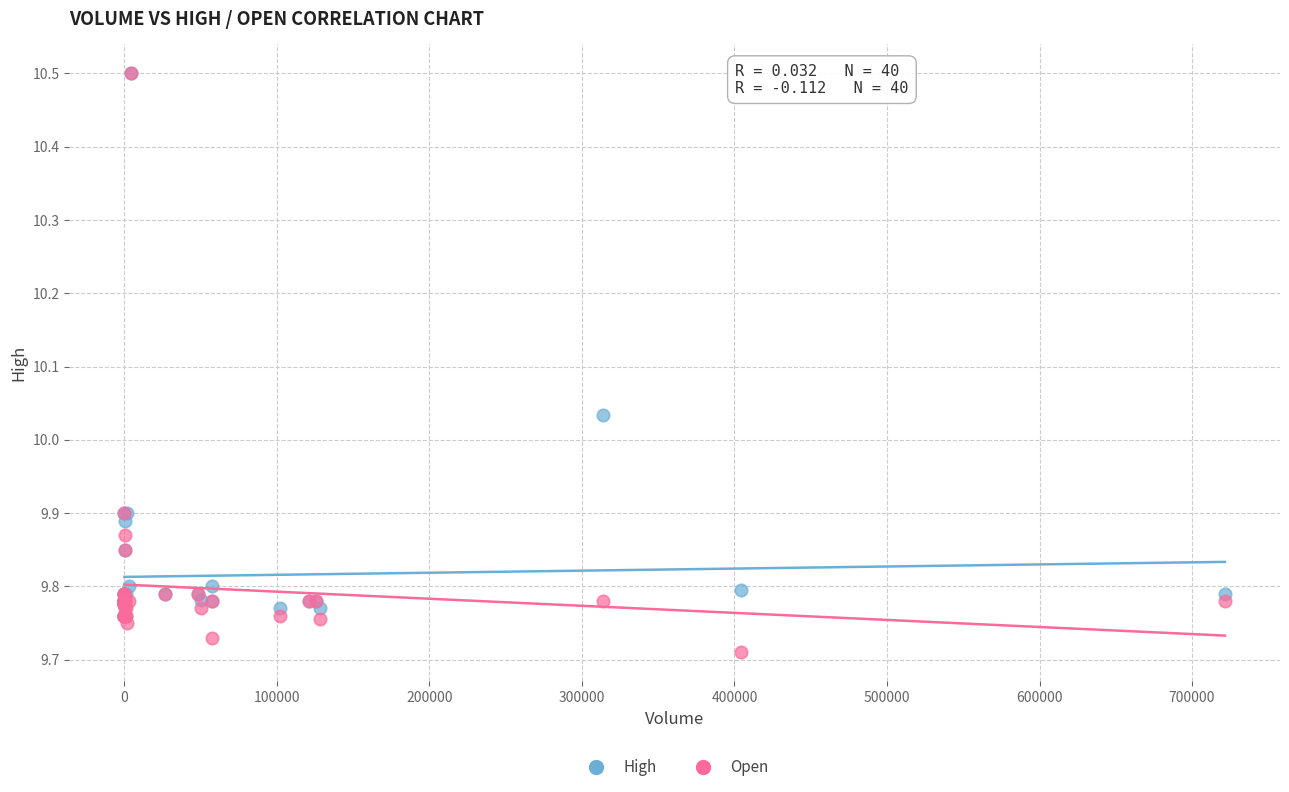

What are all the series names shown in the legend?

High, Open